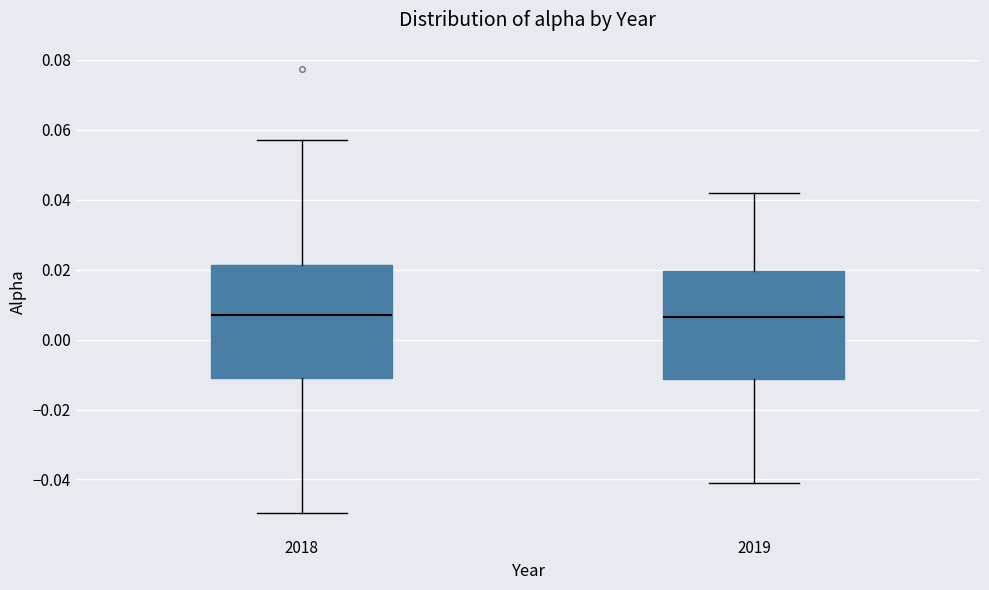

Where does the median line of the box at x = 2018 sit on the y-axis? The values are not printed on the chart, so give them approximately, as read against the axis.

0.008